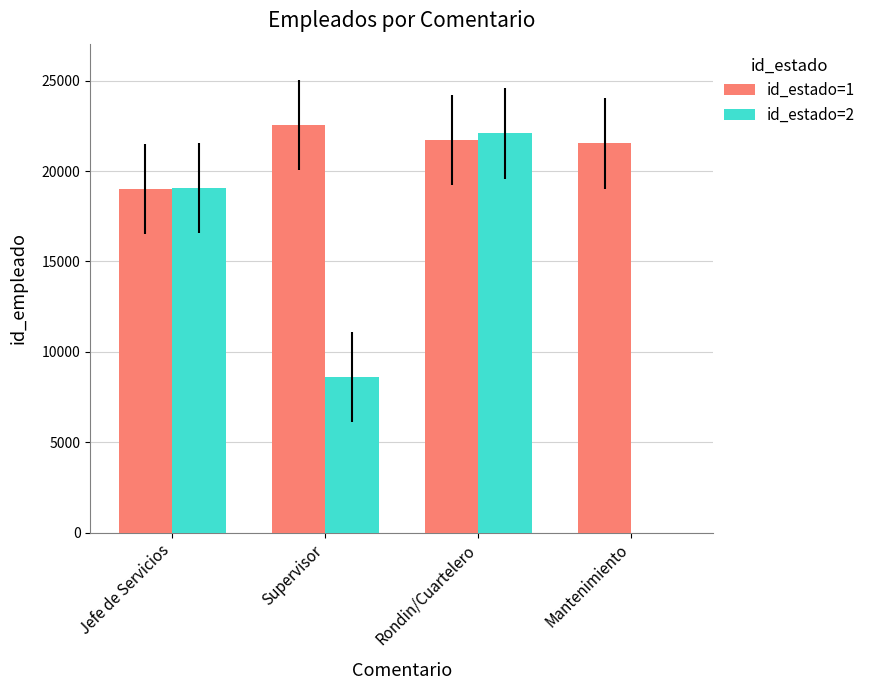

At which category is the sum across all series the highest?

Rondin/Cuartelero